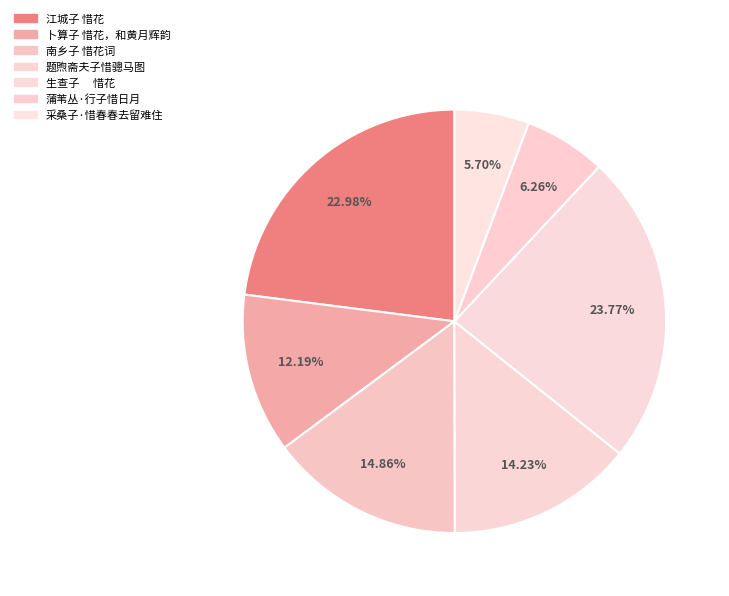

To the nearest percent, what portion does 南乡子 惜花词 represent?

15%